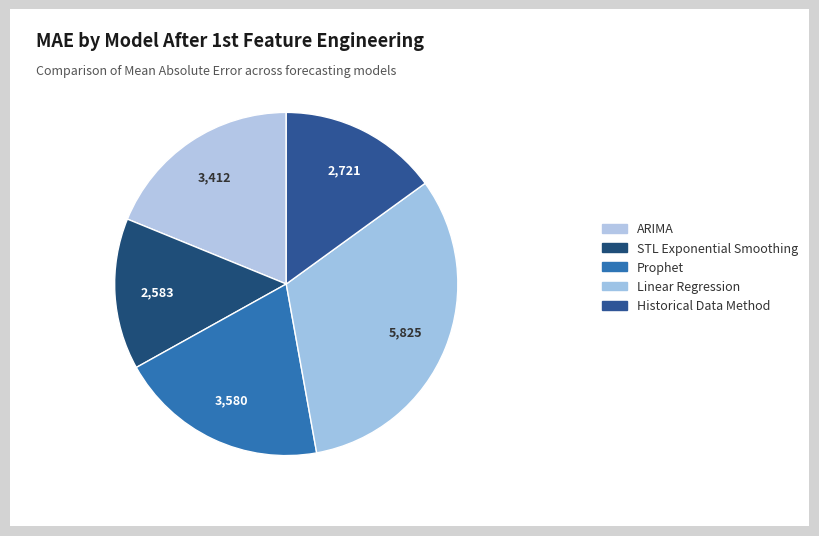

Is the sum of Prophet and ARIMA greater than half?

No